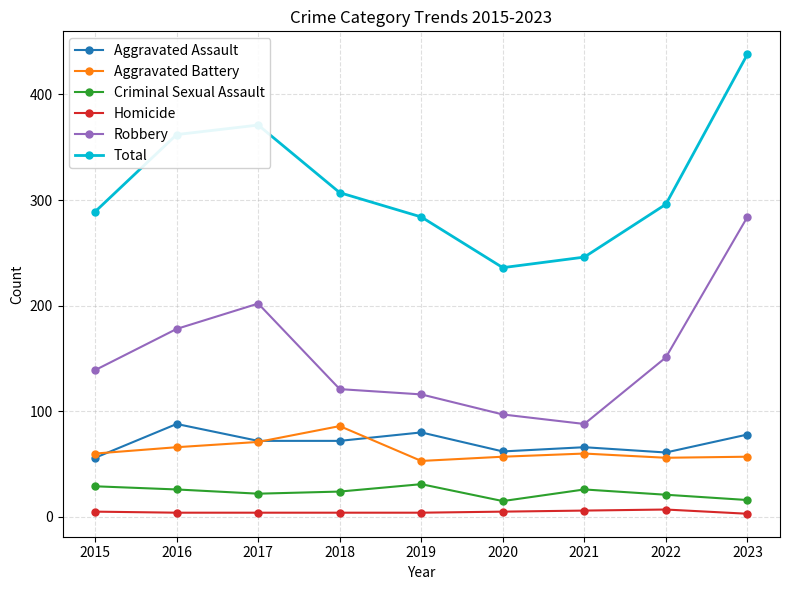

At which label does Total reach its minimum?

2020